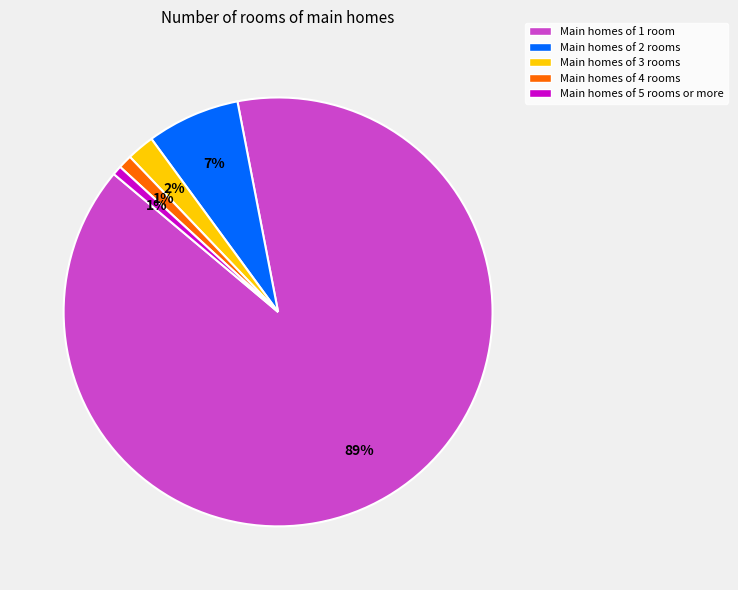

Is there any slice that represents more than half of the pie?

Yes